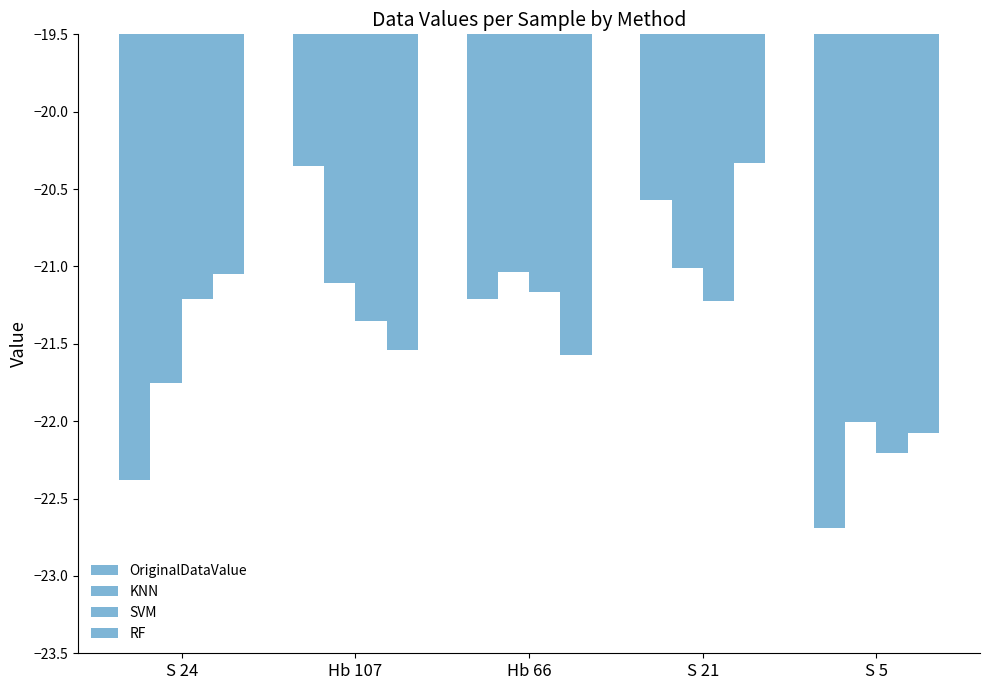

Which series has the widest spread of values?

OriginalDataValue